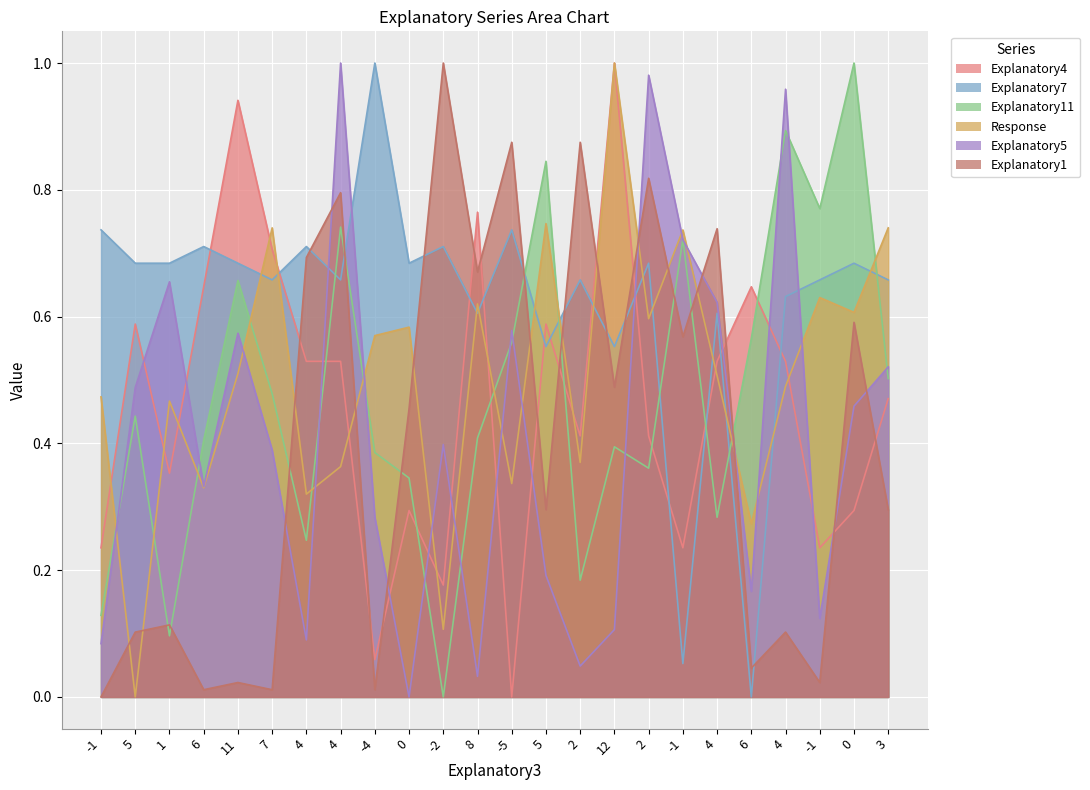

Which series has the largest total across all categories?

Explanatory7